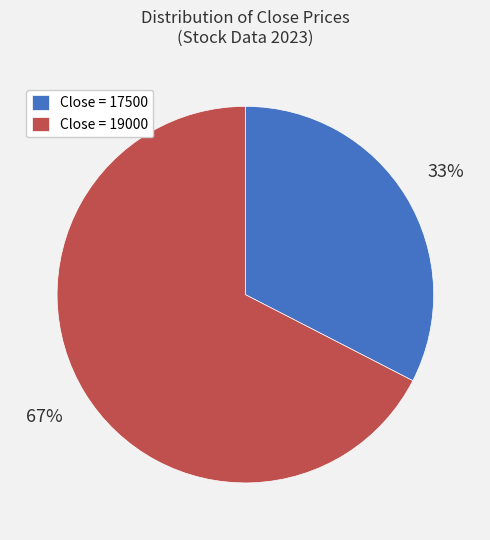

To the nearest percent, what is the combined percentage of Close = 19000 and Close = 17500?

100%